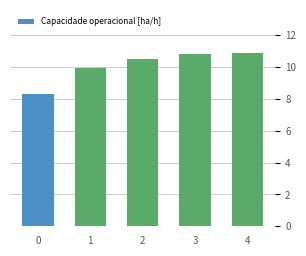

What is the value of the 1st bar from the left?

8.3